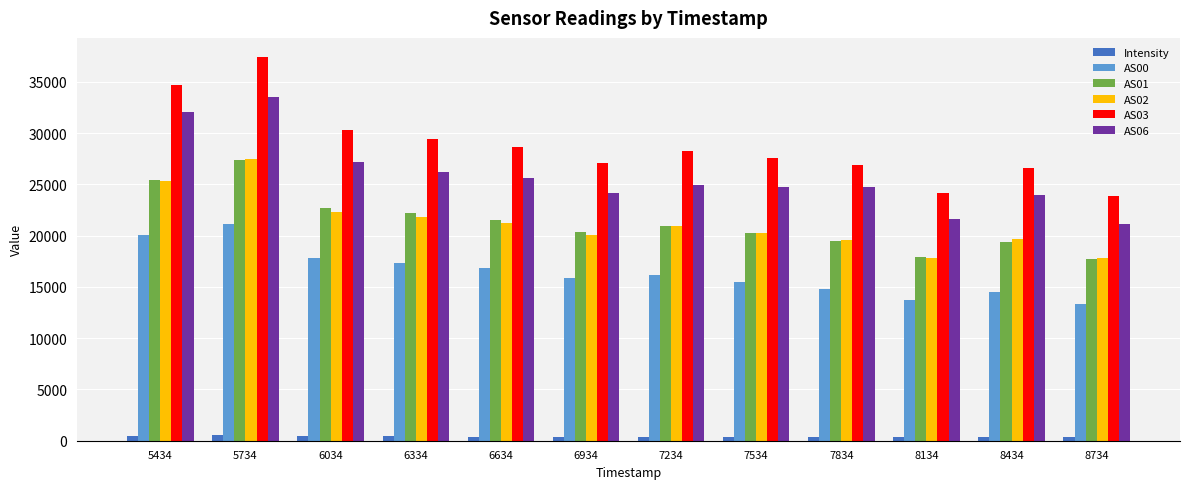

Which series has the widest spread of values?

AS03